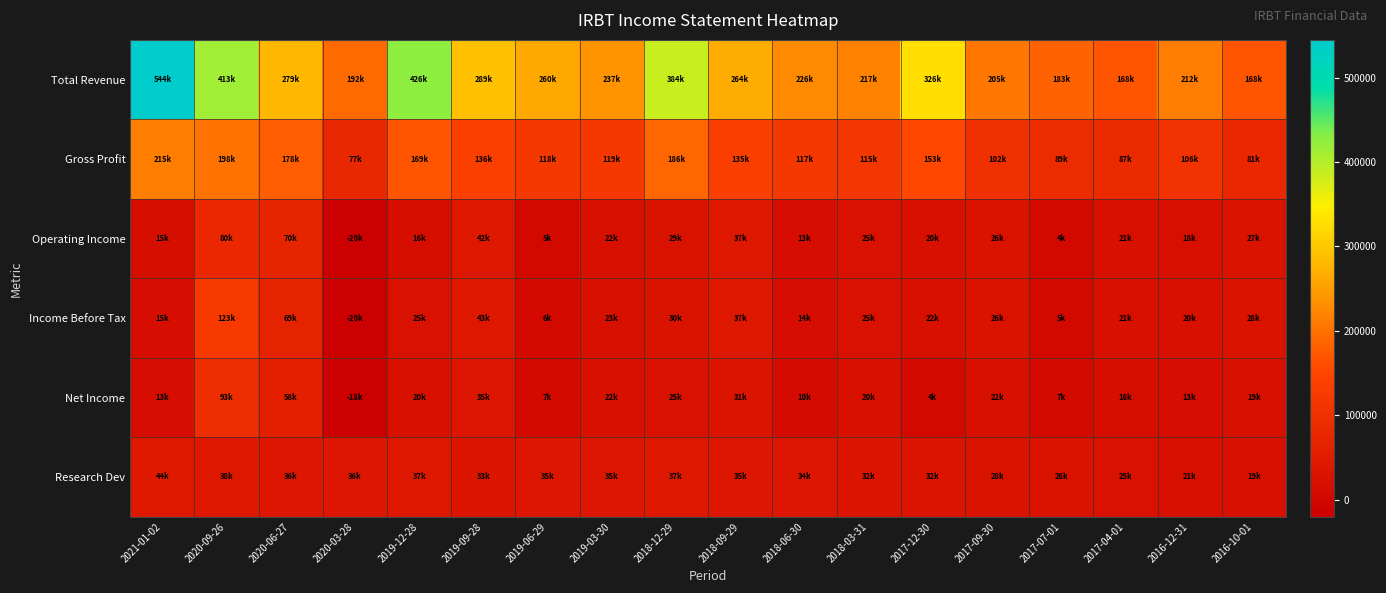

Which series has the largest range (max minus min)?

Total Revenue